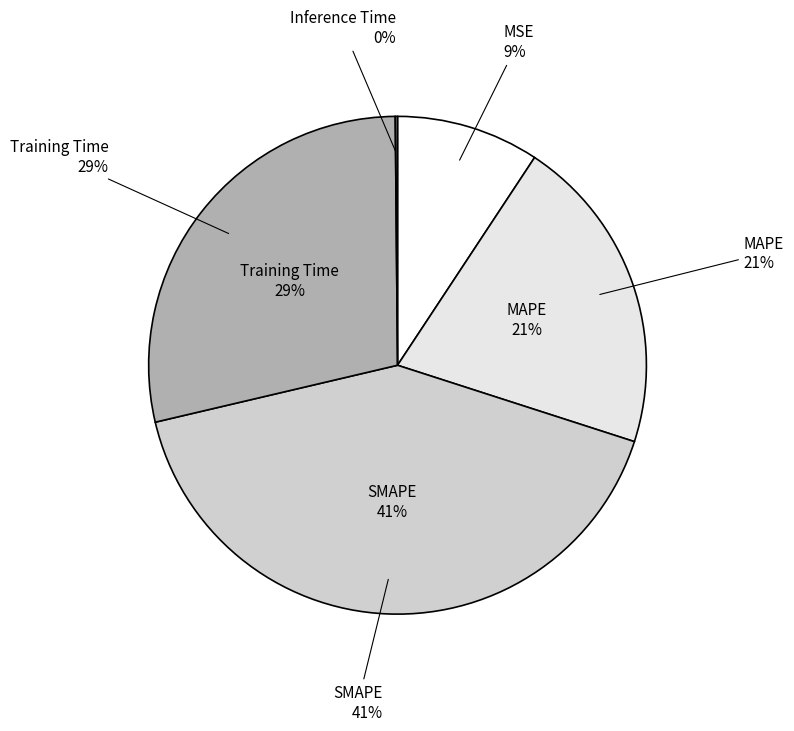

To the nearest percent, what portion does SMAPE represent?

41%